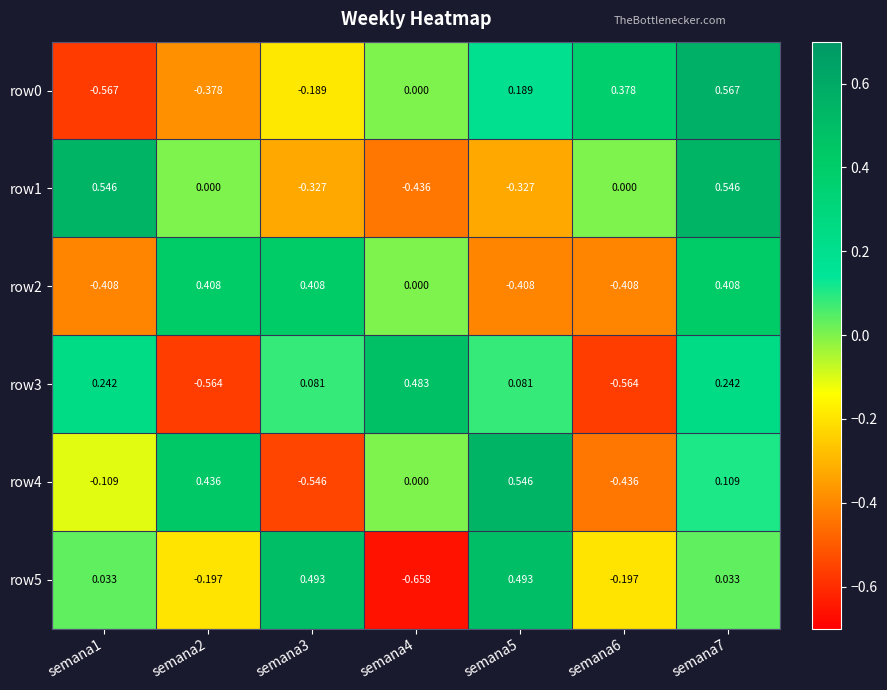

Is the value of row4 at semana1 greater than the value of row5 at semana5?

No